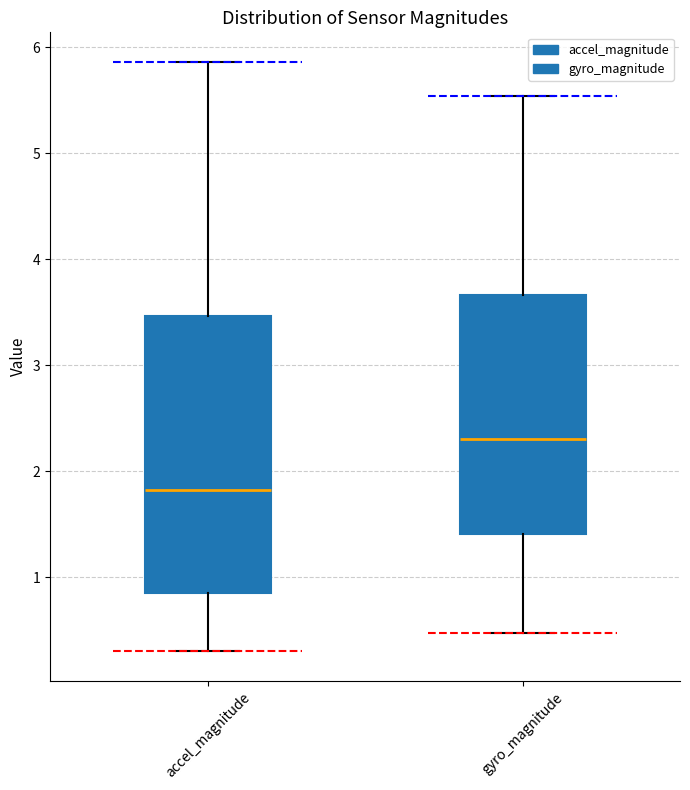

Which box's median line is the lowest?

accel_magnitude